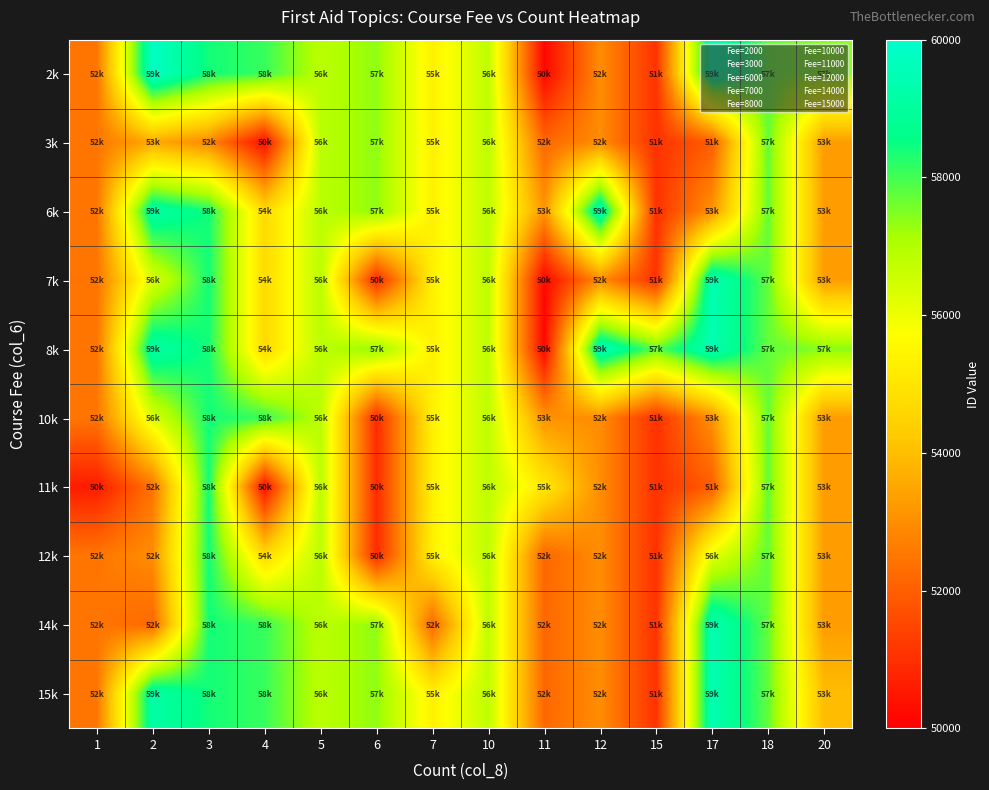

Reading left to right, list all the values displayed in this chart.

2k: 1=52494	2=59788	3=58397	4=58098	5=56843	6=57361	7=55334	10=56780	11=50164	12=52976	15=51056	17=59431	18=57746	20=57432
3k: 1=52494	2=53560	3=52910	4=50351	5=56843	6=57361	7=55334	10=56780	11=52180	12=52976	15=51056	17=51974	18=57746	20=53310
6k: 1=52494	2=59175	3=58397	4=54693	5=56843	6=57361	7=55334	10=56780	11=53151	12=59476	15=51056	17=53087	18=57746	20=53310
7k: 1=52458	2=56312	3=58397	4=54693	5=56843	6=50930	7=55334	10=56780	11=50164	12=52976	15=51056	17=59431	18=57746	20=53310
8k: 1=52494	2=59175	3=58397	4=54693	5=56843	6=57361	7=55334	10=56780	11=50164	12=59476	15=57783	17=59431	18=57746	20=57432
10k: 1=52494	2=56312	3=58397	4=58098	5=56843	6=50930	7=55334	10=56780	11=53087	12=52976	15=51056	17=53087	18=57746	20=53310
11k: 1=50609	2=52458	3=58397	4=50351	5=56843	6=50930	7=55334	10=56780	11=55113	12=52976	15=51056	17=51974	18=57746	20=53310
12k: 1=52494	2=52991	3=58397	4=54693	5=56843	6=50930	7=55334	10=56780	11=52180	12=52976	15=51056	17=56123	18=57746	20=53310
14k: 1=52494	2=52192	3=58397	4=58098	5=56843	6=57361	7=52192	10=56780	11=52180	12=52976	15=51056	17=59431	18=57746	20=53310
15k: 1=52494	2=59175	3=58397	4=58098	5=56843	6=57361	7=55334	10=56780	11=52180	12=52976	15=51056	17=59431	18=57746	20=53972